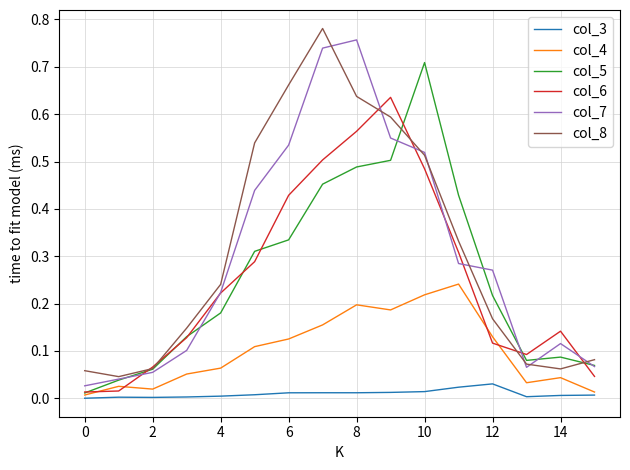

How many lines are shown in the chart?

6